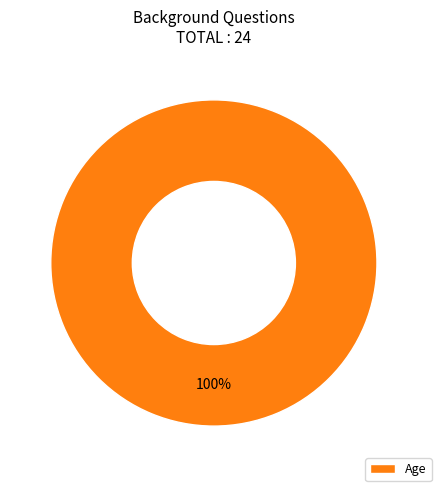

What is the majority slice?

Age